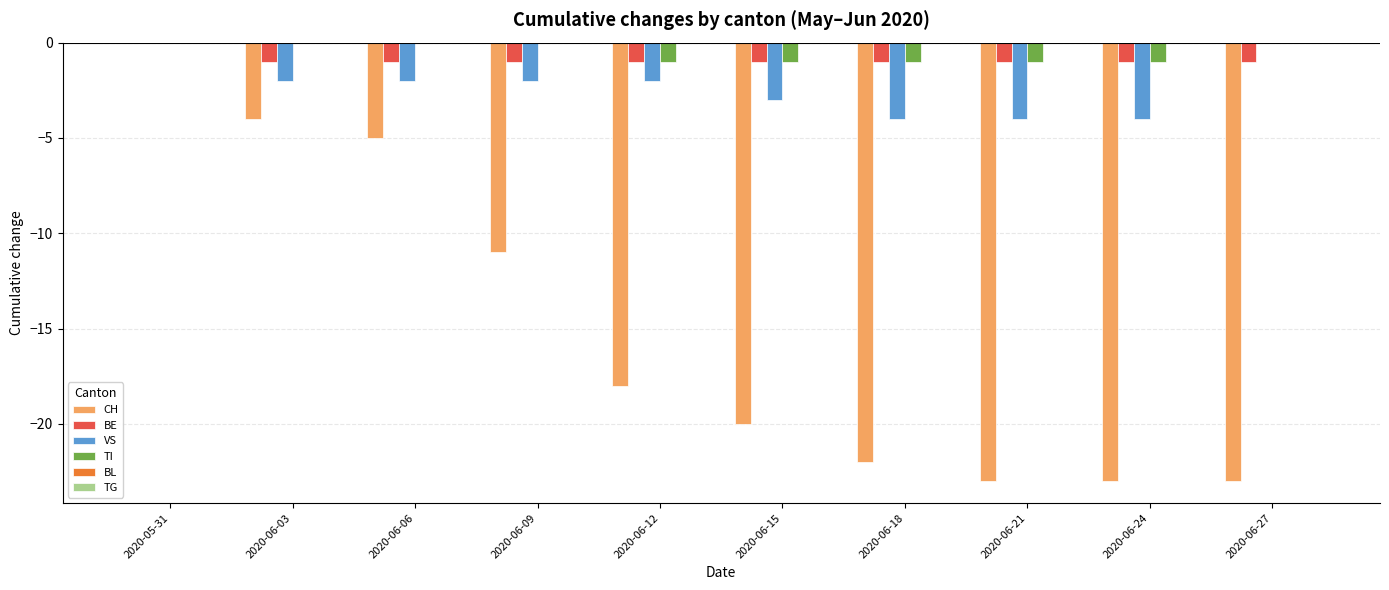

What is the sum of the CH values at 2020-06-03 and 2020-06-21?

-27